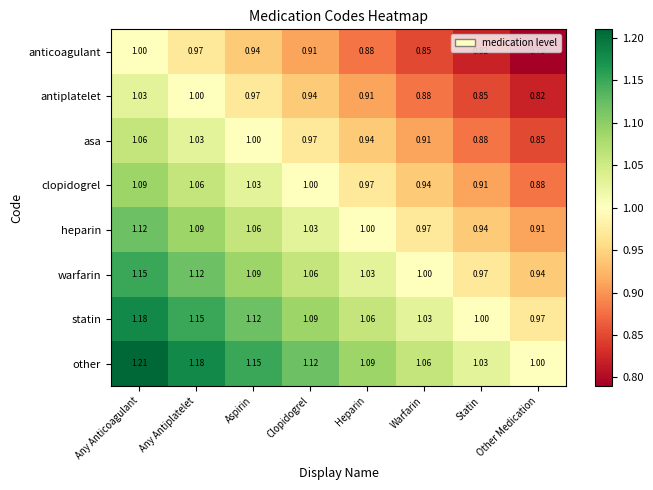

At which label is warfarin closest to 1?

Warfarin